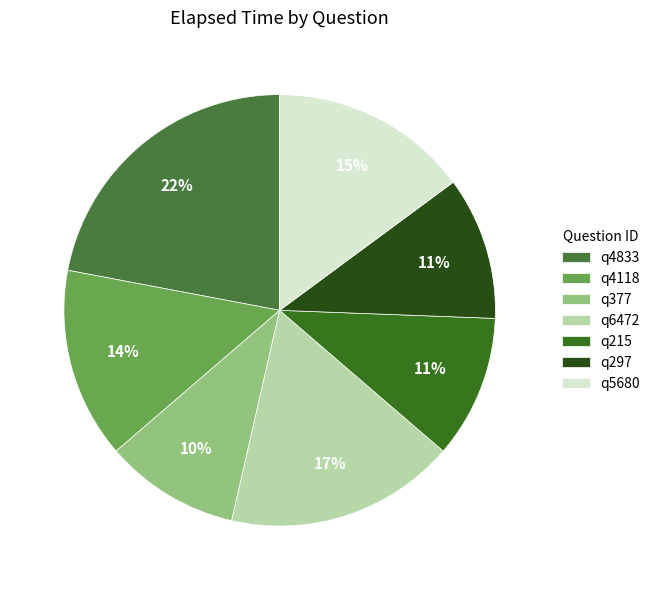

Count the number of slices in the pie.

7